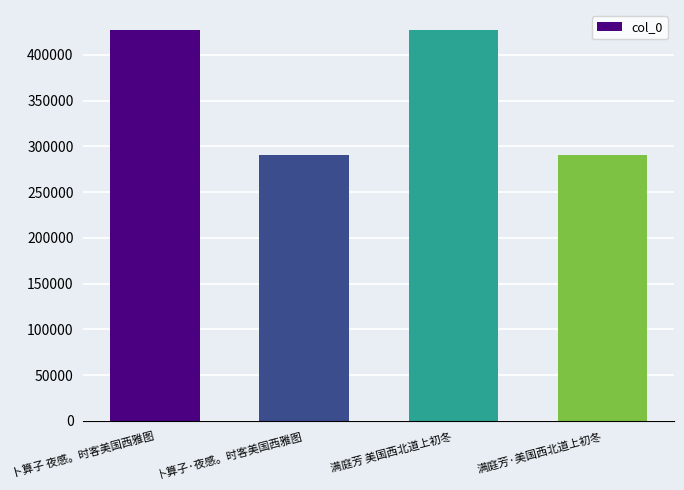

How many categories are shown in the chart?

4